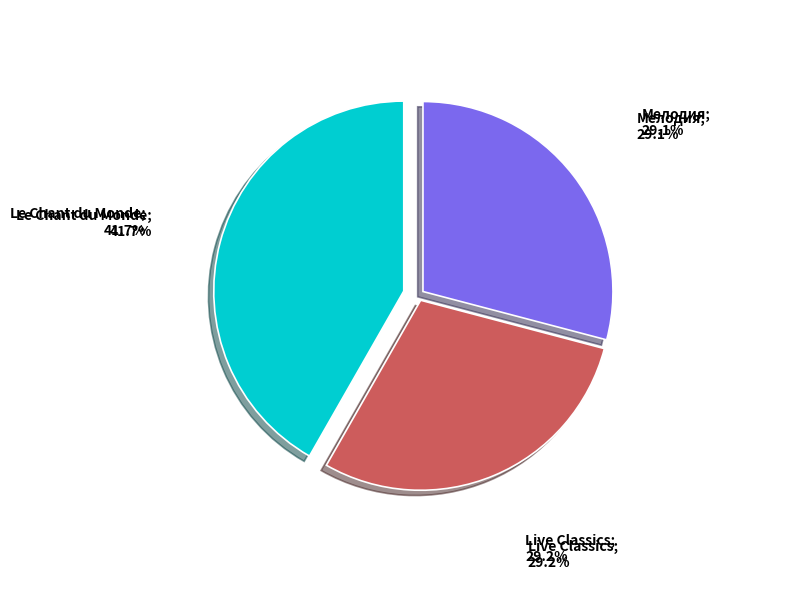

Which has a higher value, Le Chant du Monde; 41.7% or Live Classics; 29.2%?

Le Chant du Monde; 41.7%